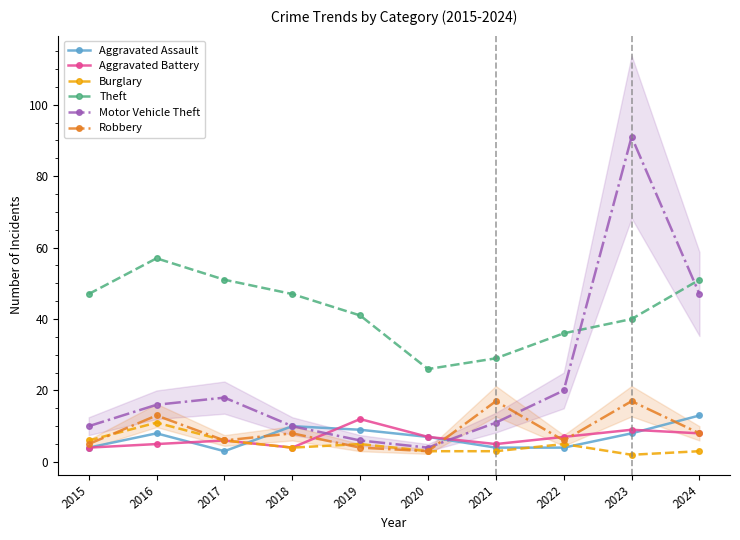

Between 2022 and 2023, which series saw the biggest shift?

Motor Vehicle Theft